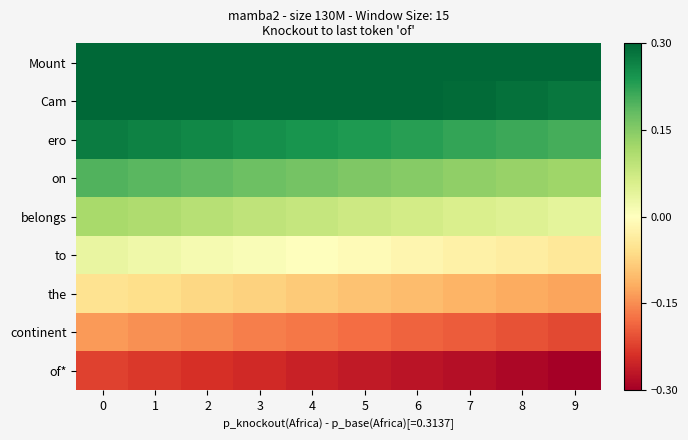

Which series has the widest spread of values?

of*